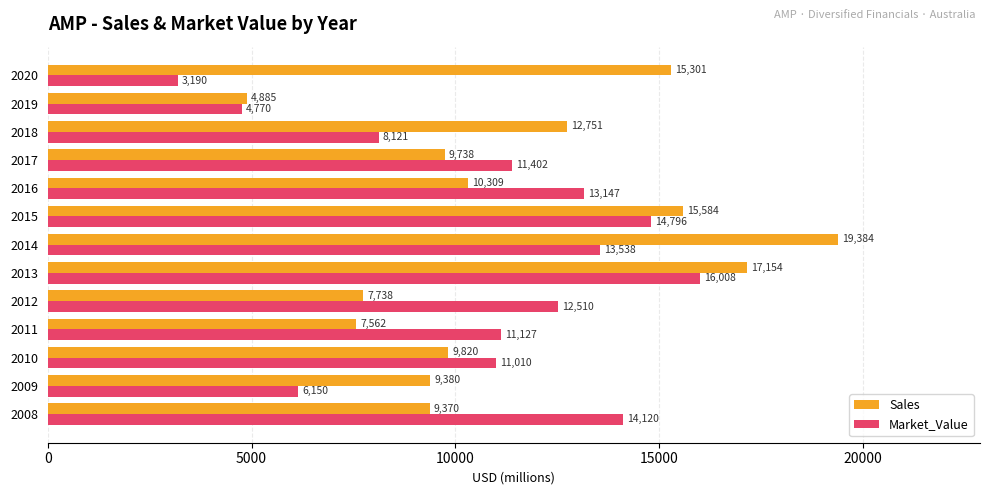

Which series has the largest total across all categories?

Sales